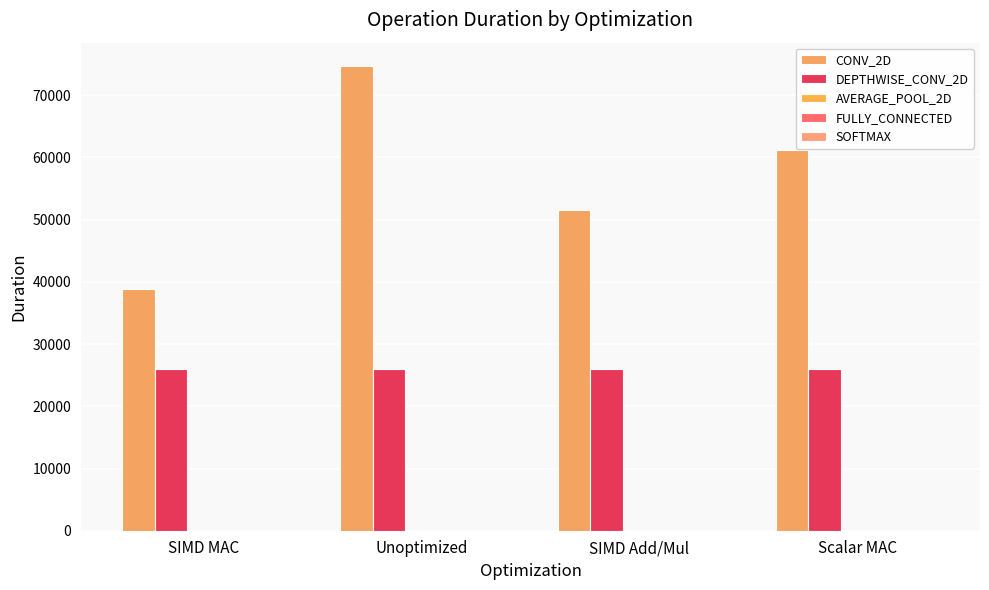

How many groups of bars are there?

4